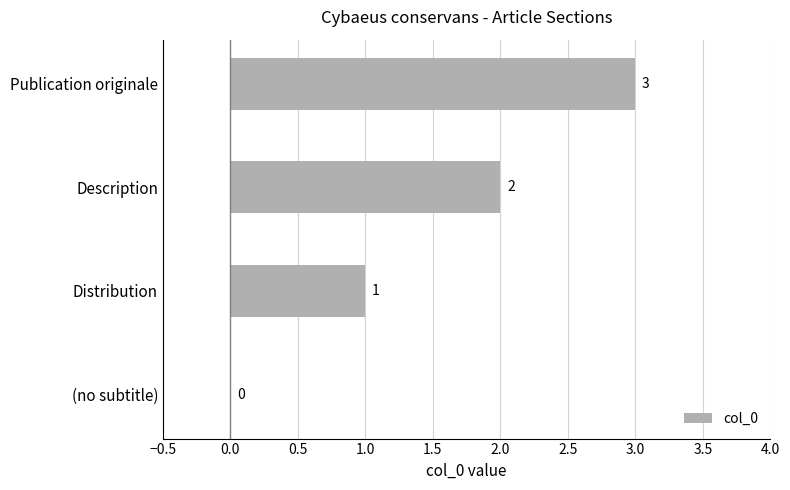

Count the values in the range 1 to 3.

3